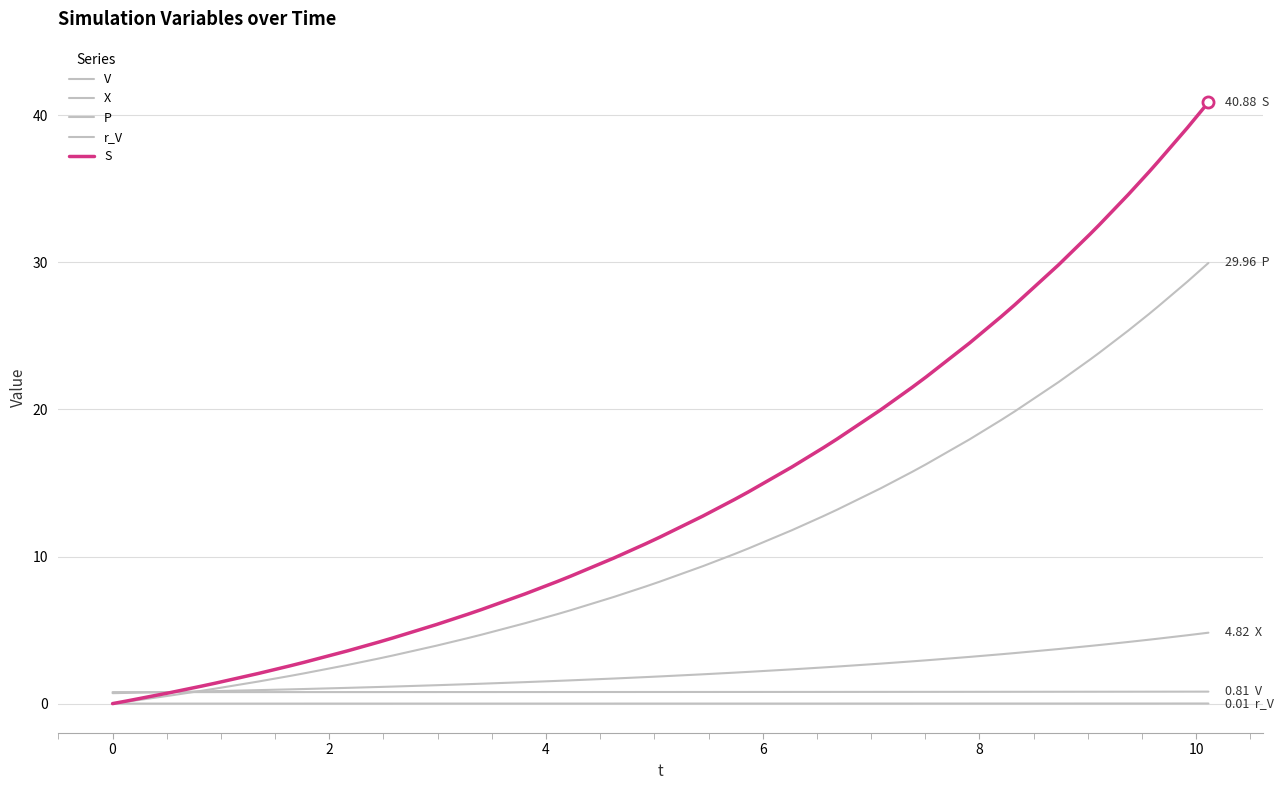

How many lines are shown in the chart?

5